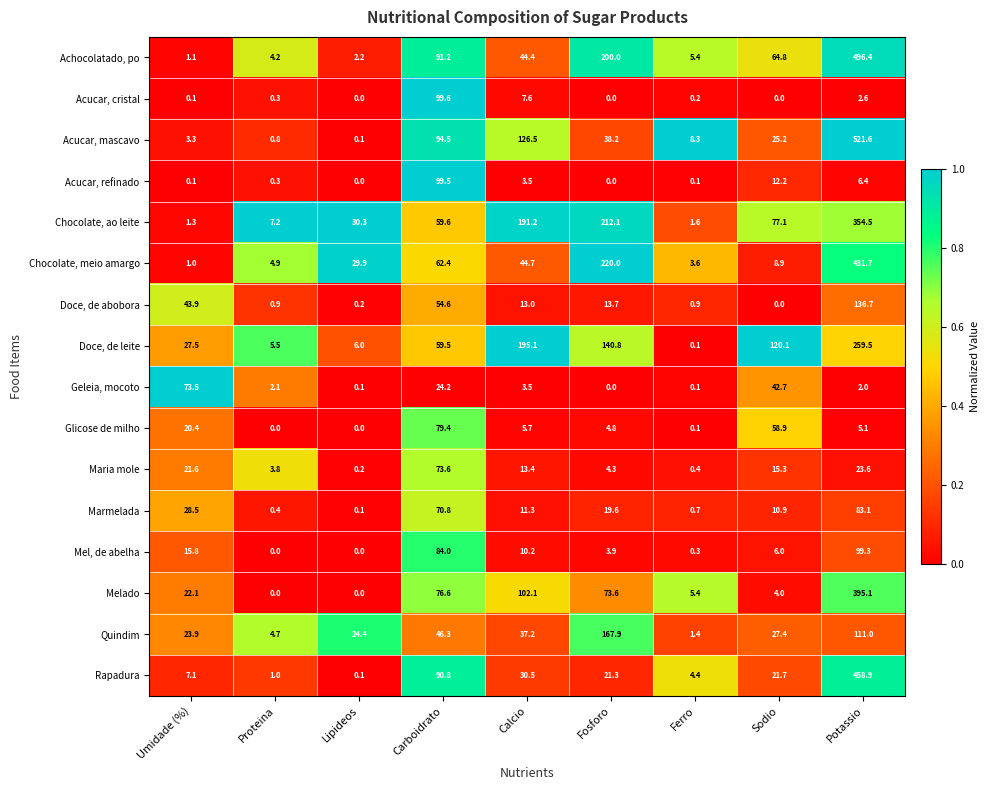

What is the maximum value shown in the chart?

521.6